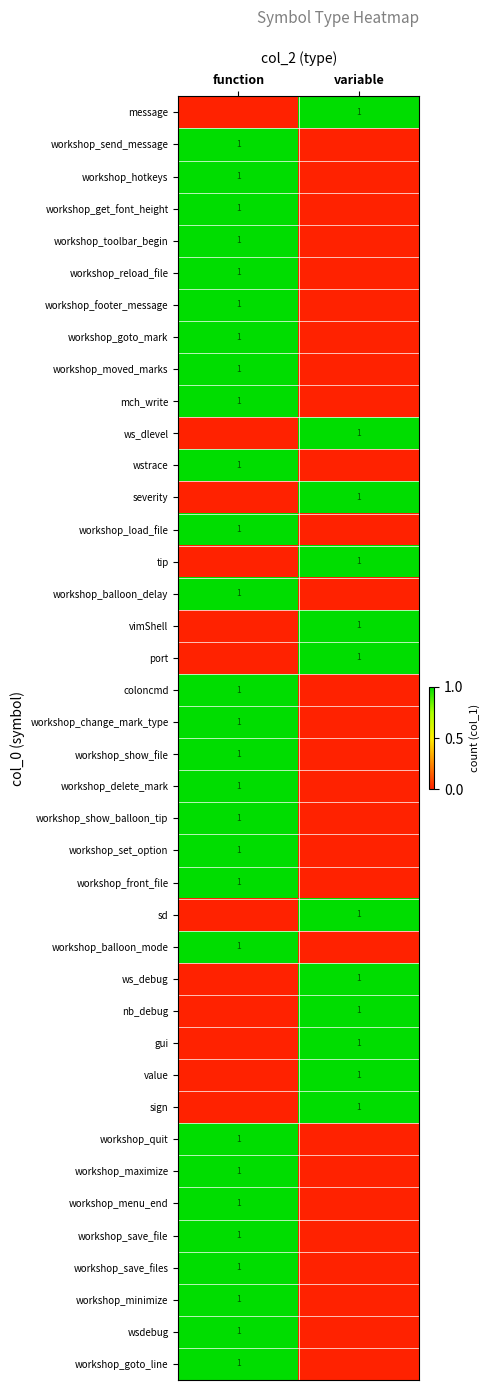

The value of workshop_show_file at function is 1. True or false?

True